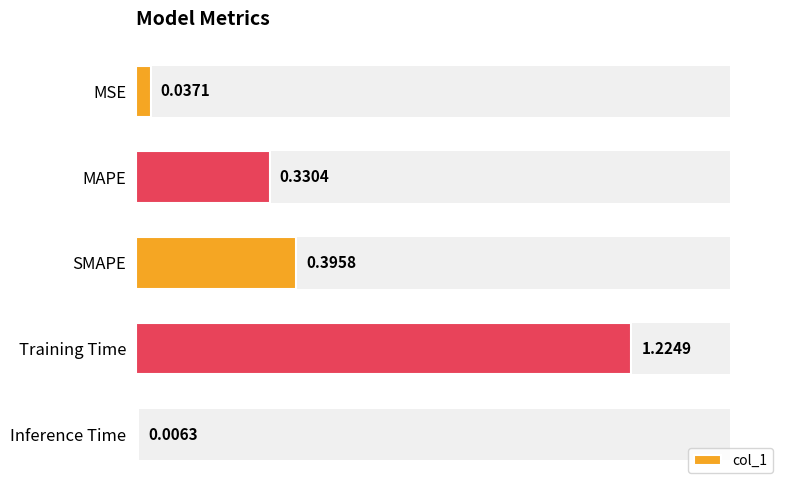

List the labels in order of value, smallest first.

Inference Time, MSE, MAPE, SMAPE, Training Time